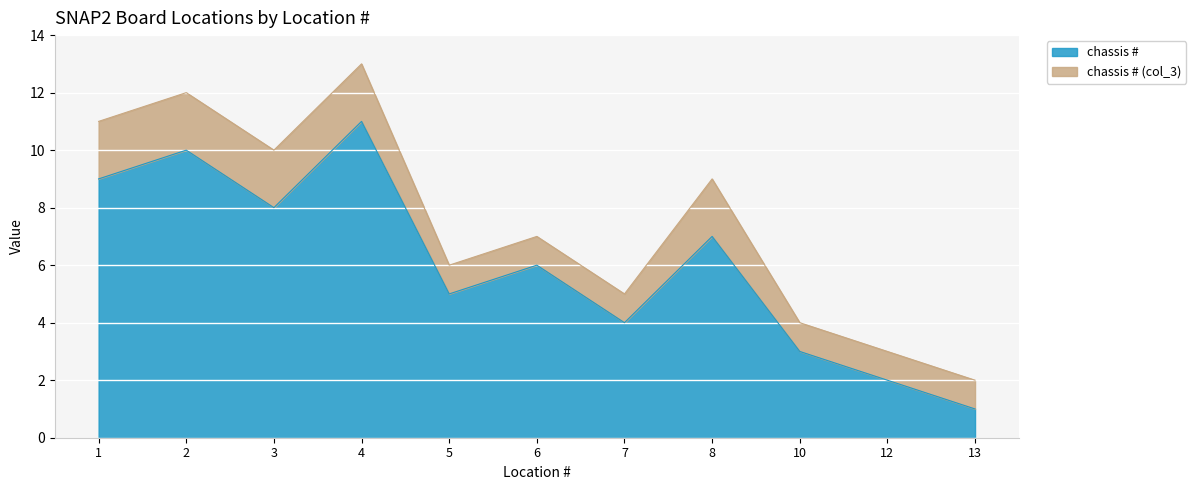

How many data points are less than 6?

5